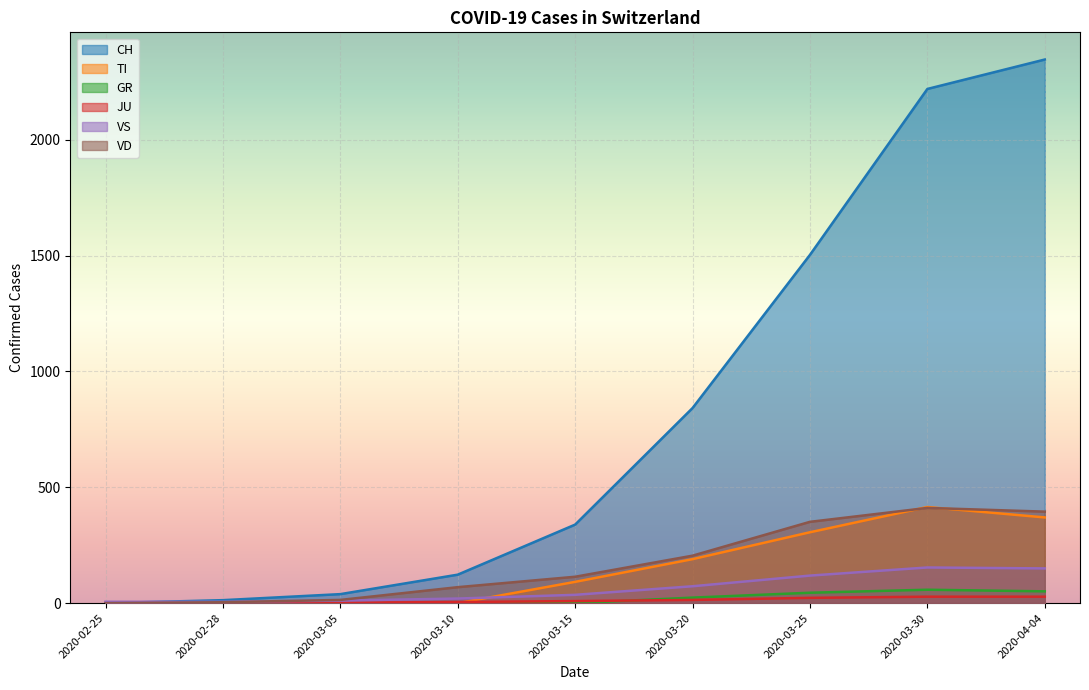

Which series has the widest spread of values?

CH